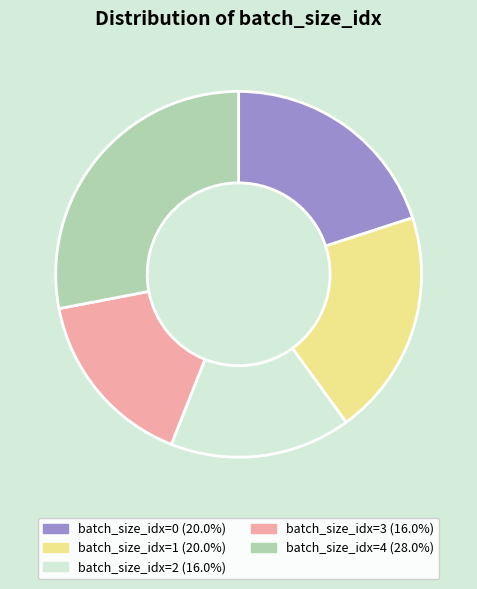

Does any single category account for the majority?

No